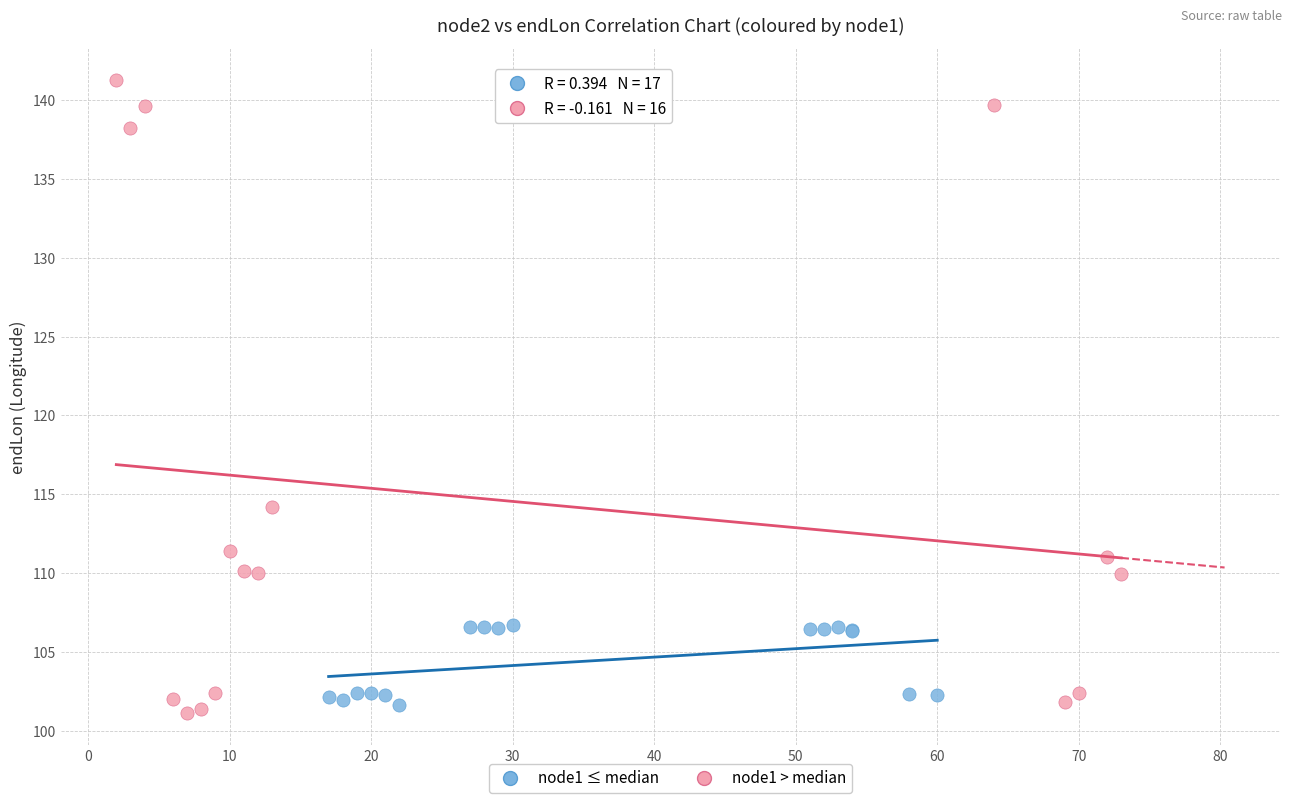

Which series has the widest spread of Y values?

node1 > median